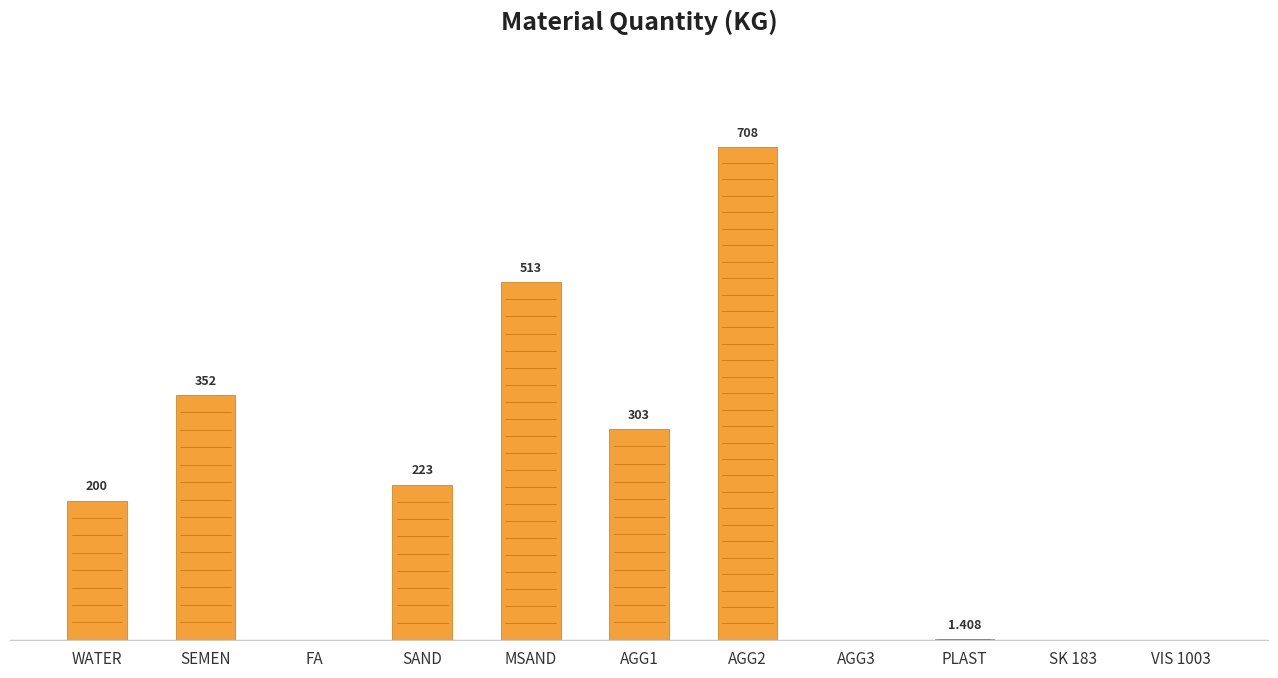

Between MSAND and WATER, which is larger?

MSAND